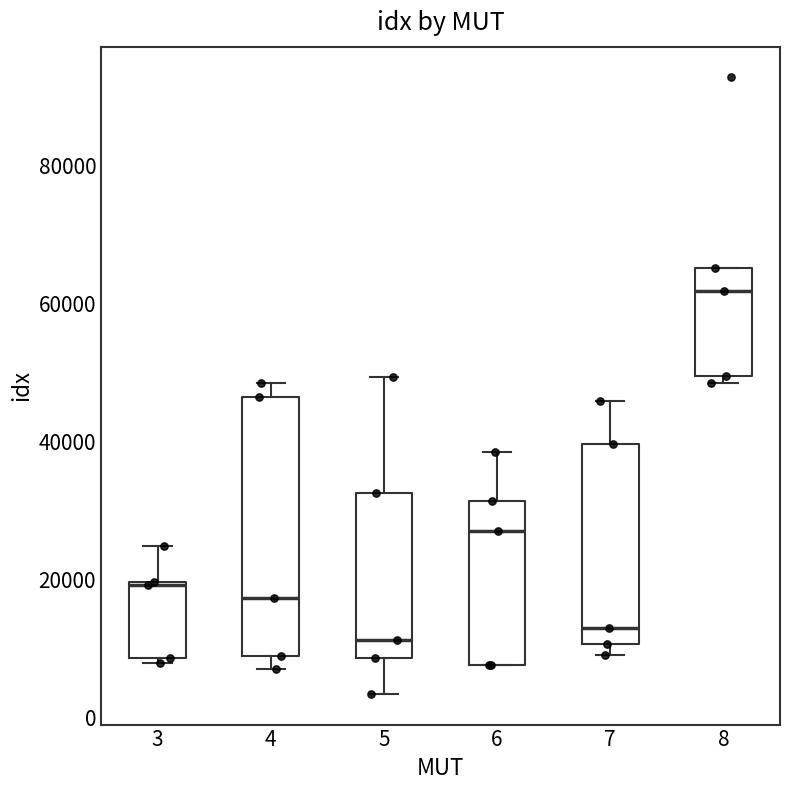

Which box has the highest median line?

8